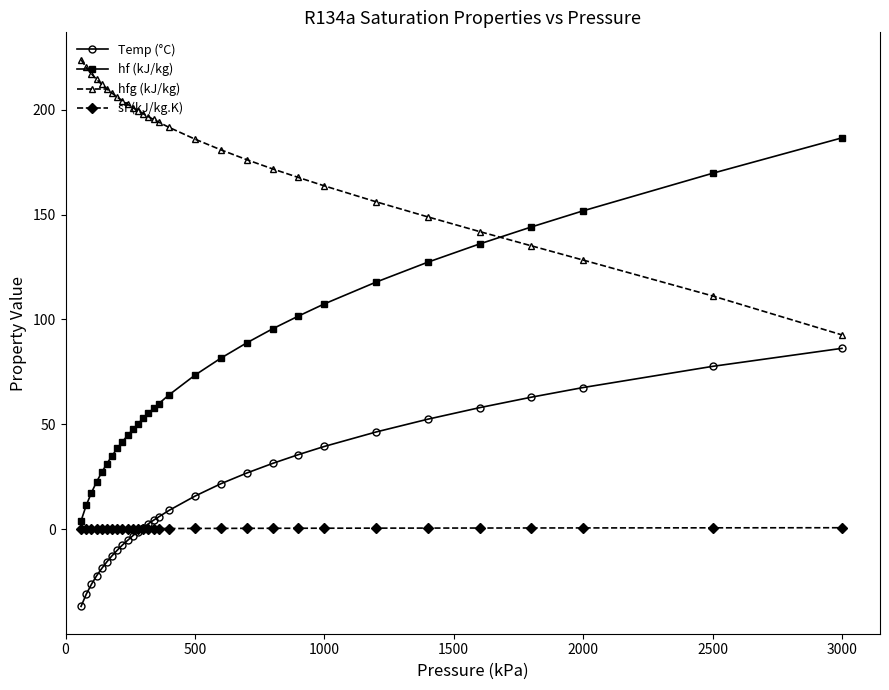

What is the value of the hf (kJ/kg) point at the 22nd from the left?

101.6